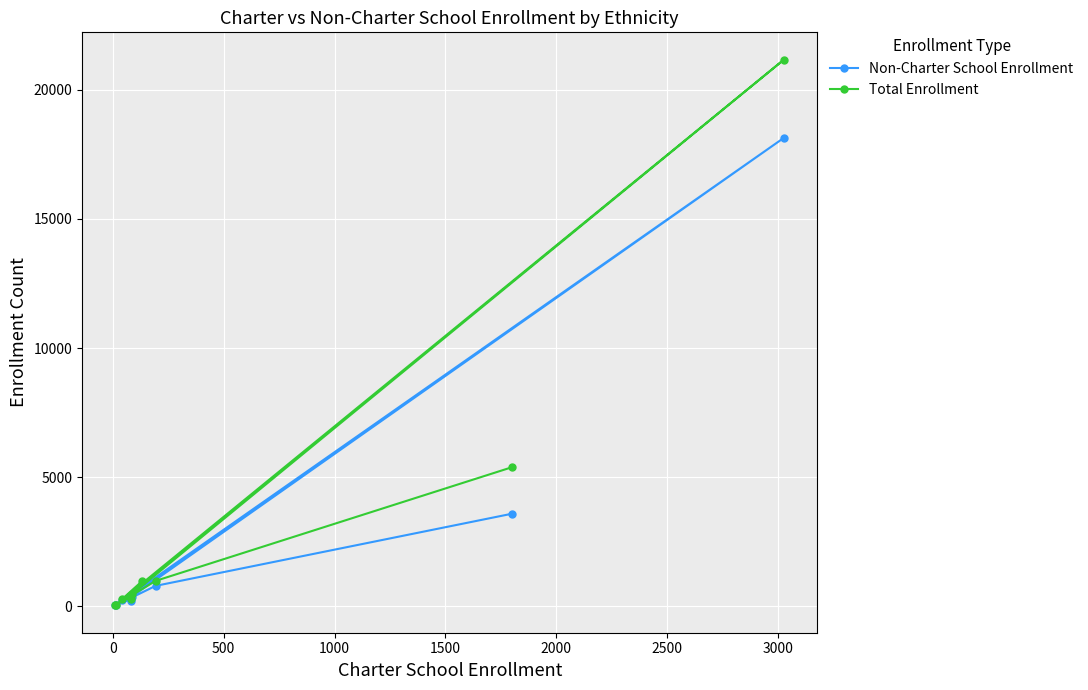

Which series has the largest range (max minus min)?

Total Enrollment